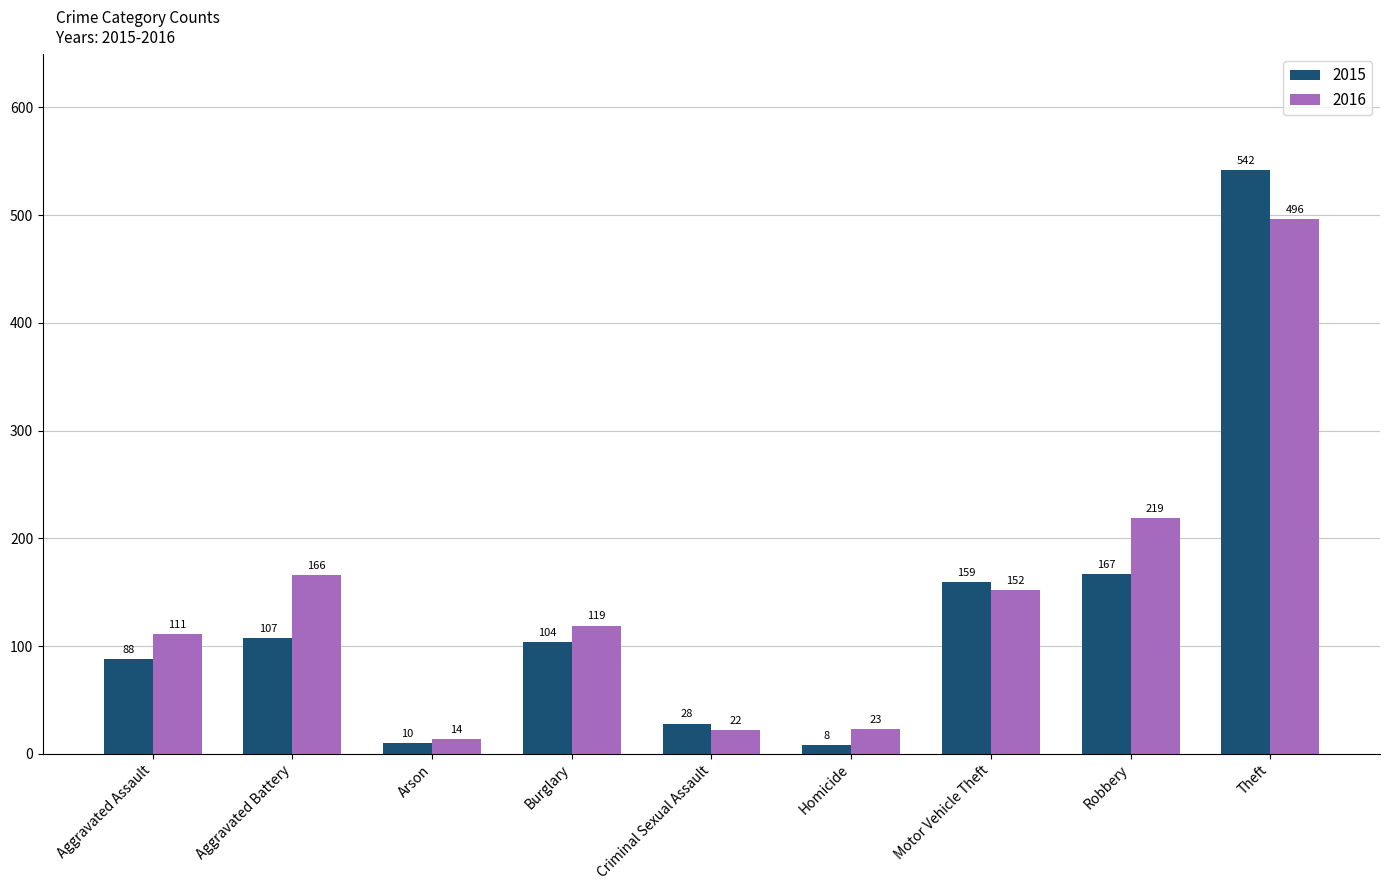

Count the number of categories in the chart.

9